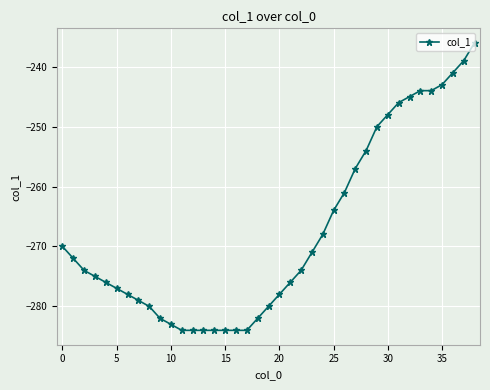

Reading left to right, list all the values displayed in this chart.

-270	-272	-274	-275	-276	-277	-278	-279	-280	-282	-283	-284	-284	-284	-284	-284	-284	-284	-282	-280	-278	-276	-274	-271	-268	-264	-261	-257	-254	-250	-248	-246	-245	-244	-244	-243	-241	-239	-236